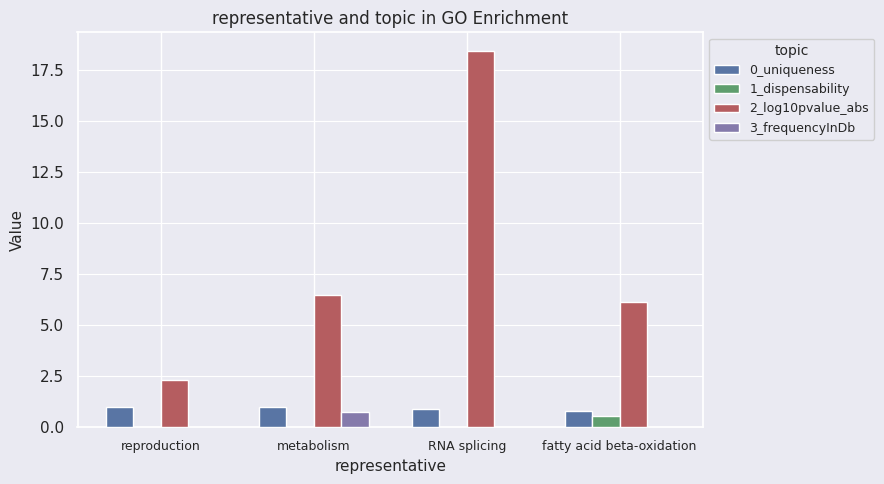

Is it true that 1_dispensability equals 0.0 at RNA splicing?

True